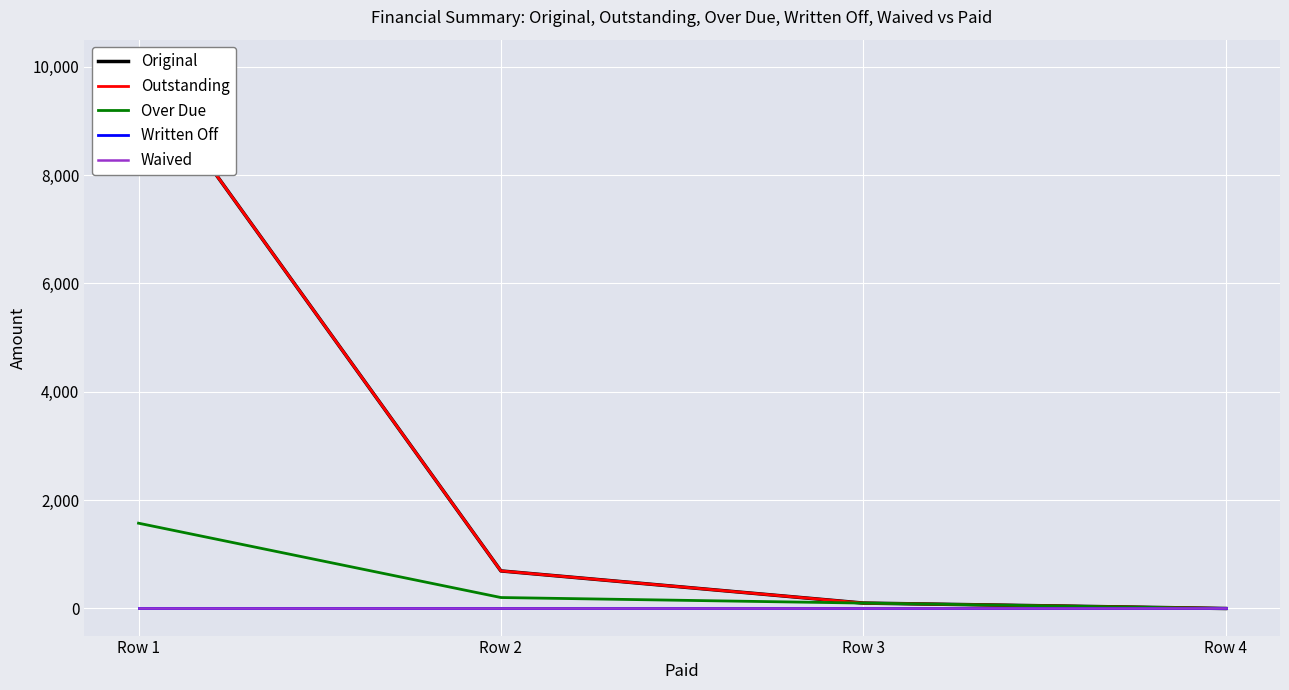

Reading left to right, transcribe all the data shown in this chart.

Original: 10000.0	693.6	100.0	0.0
Outstanding: 10000.0	693.6	100.0	0.0
Over Due: 1574.6	202.4	100.0	0.0
Written Off: 0.0	0.0	0.0	0.0
Waived: 0.0	0.0	0.0	0.0